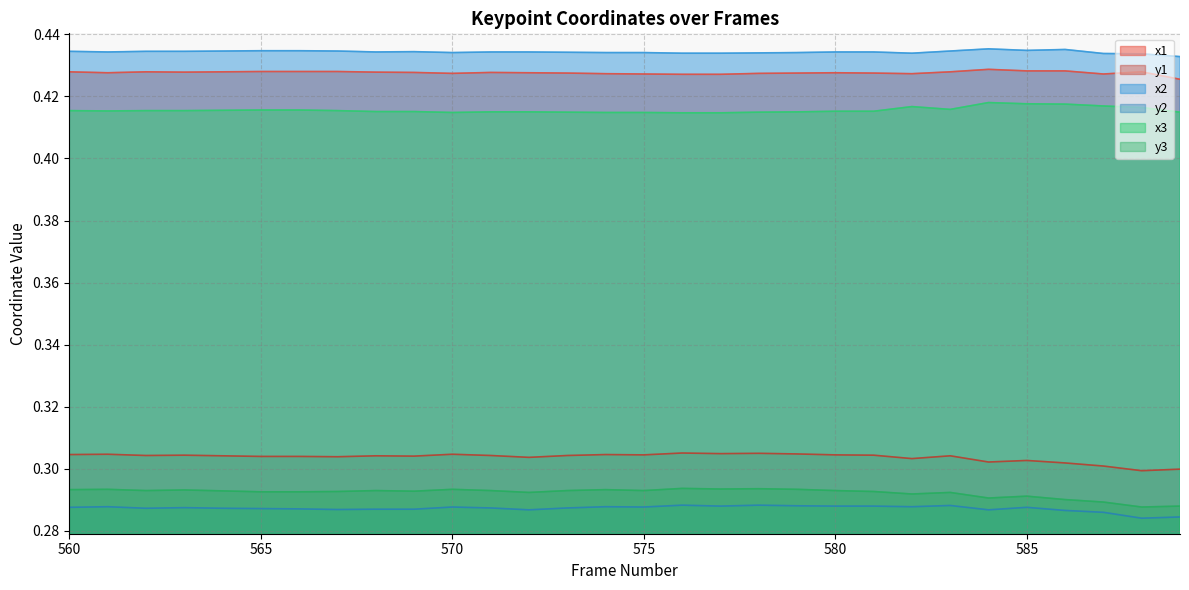

What is the value of the y3 point at the 21st from the left?

0.3